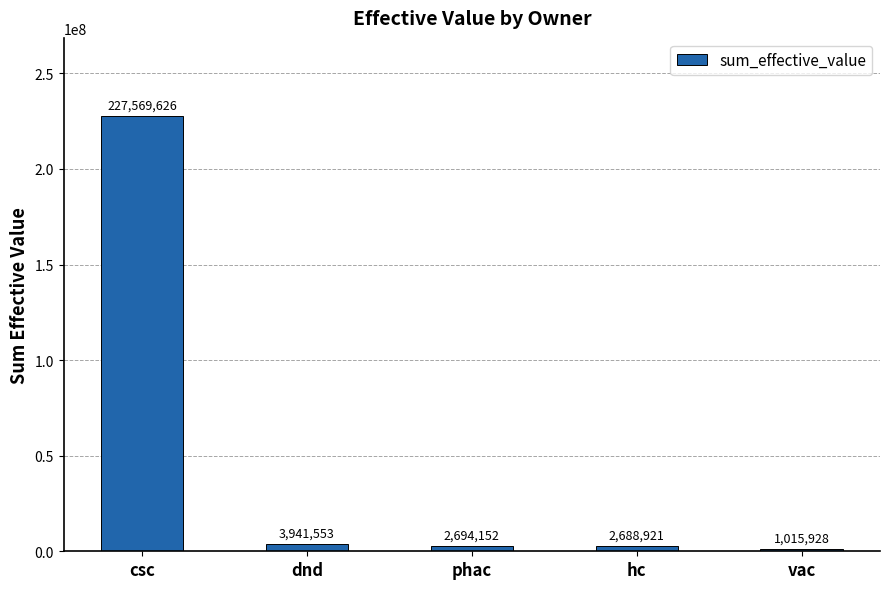

What is the value of the 4th bar from the left?

2688921.2